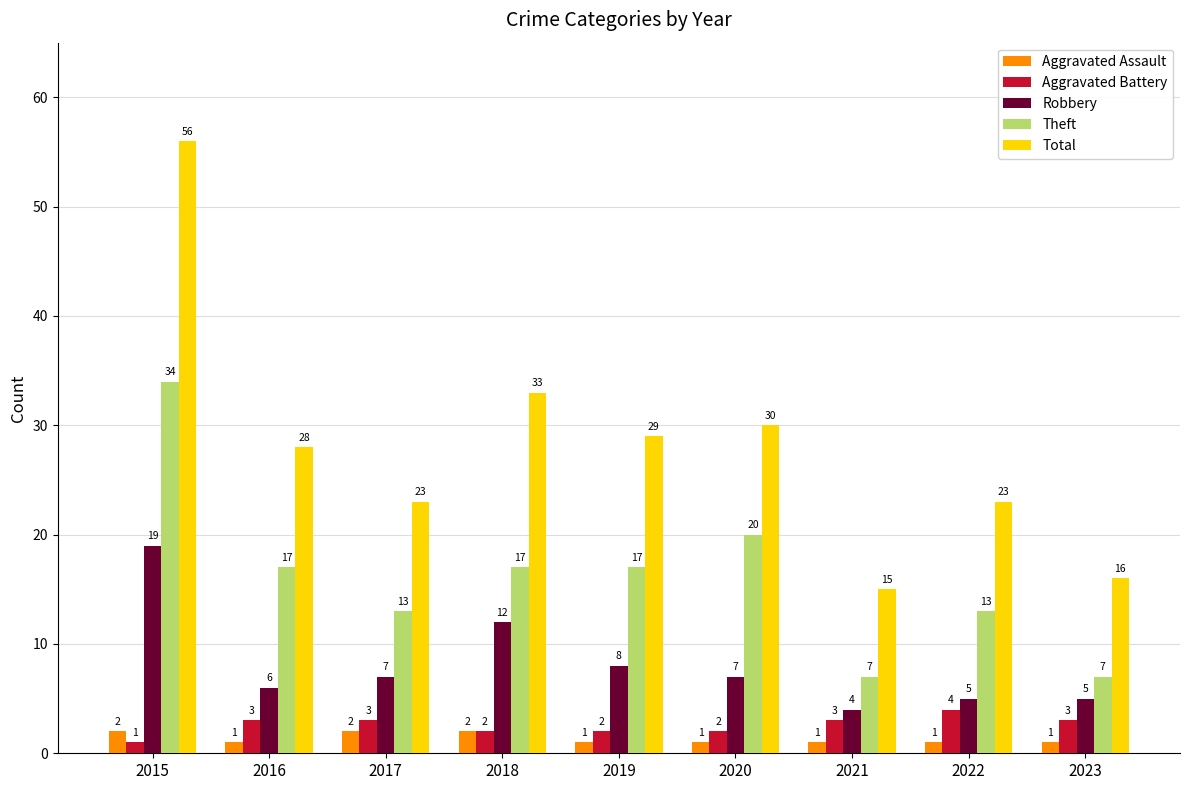

What is the sum of the Aggravated Battery values at 2019 and 2020?

4